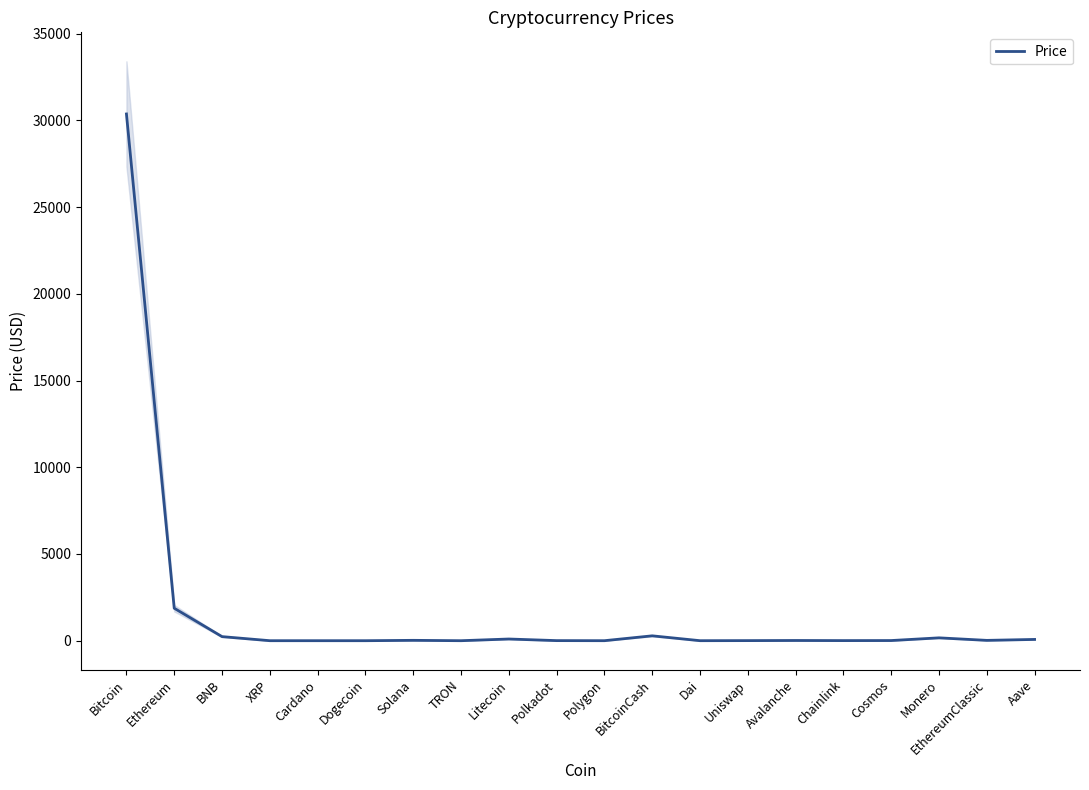

At which category does the data reach its first local peak?

Solana